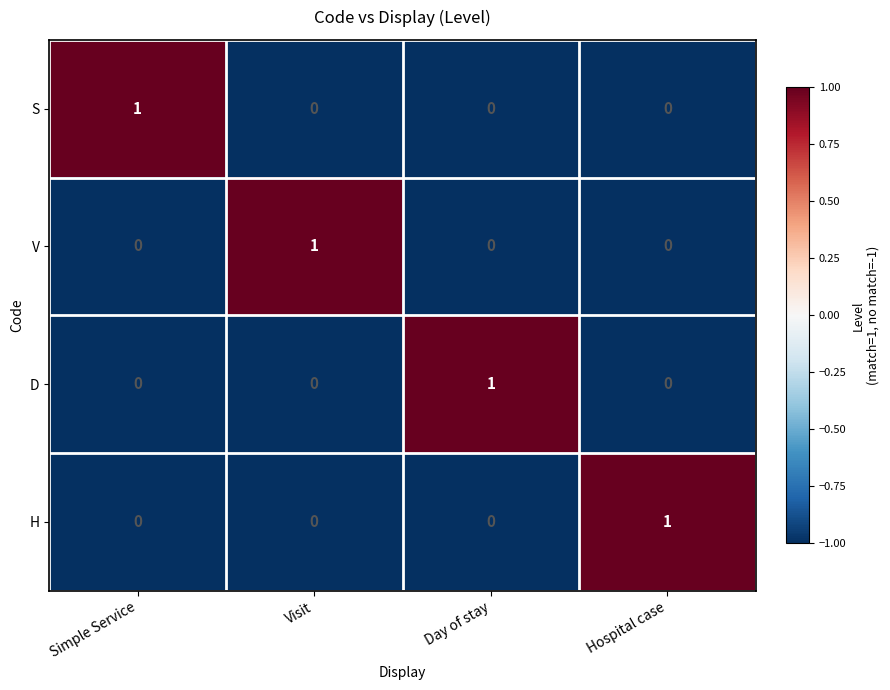

Is it true that H equals 1 at Hospital case?

True